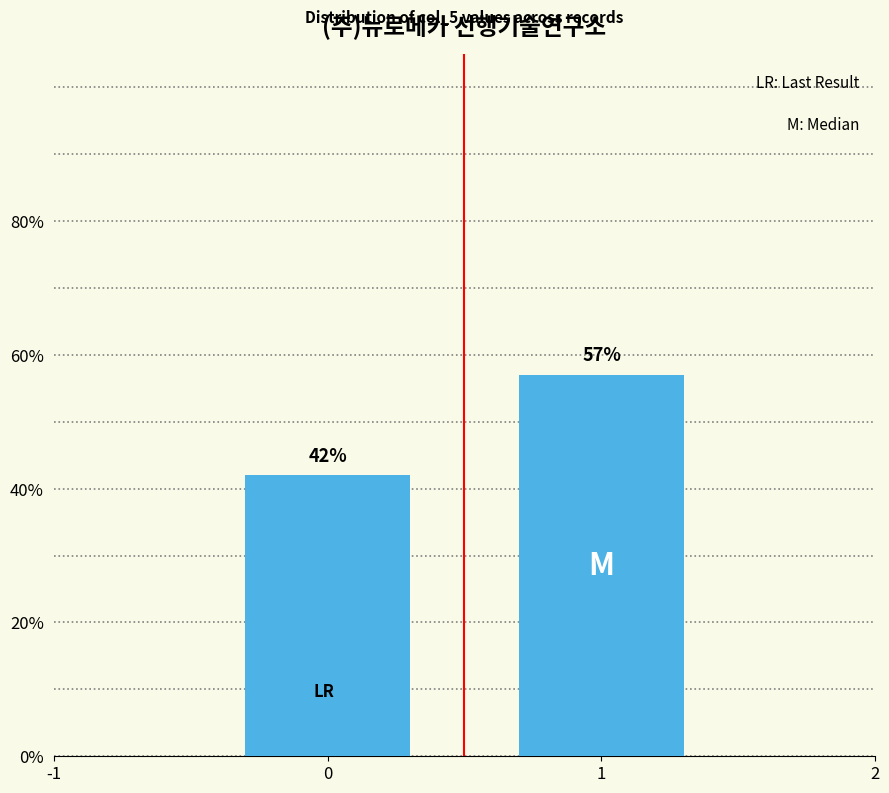

The chart shows a value of 57 at 1. True or false?

True